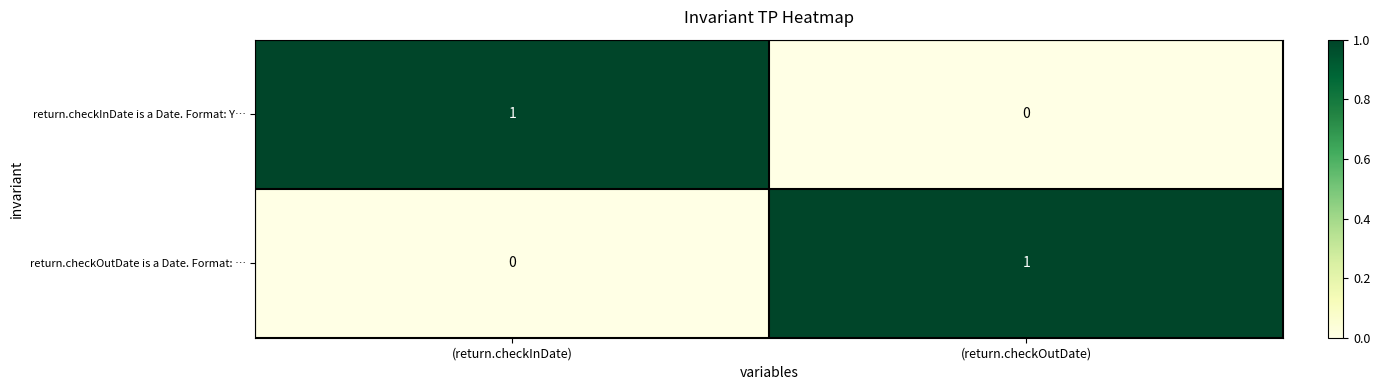

How many series are shown in this chart?

2